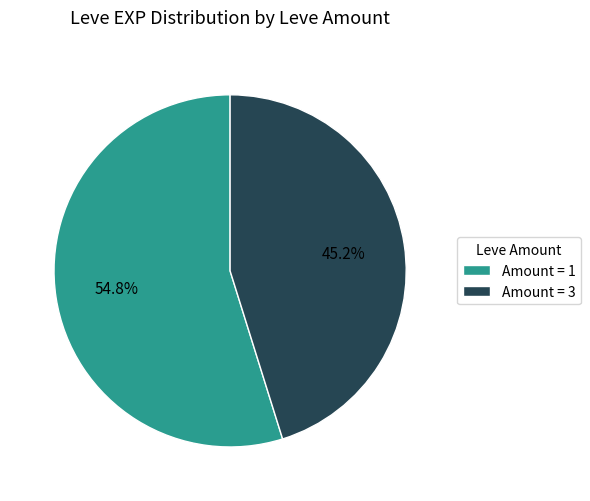

To the nearest percent, what is the average slice percentage?

50%